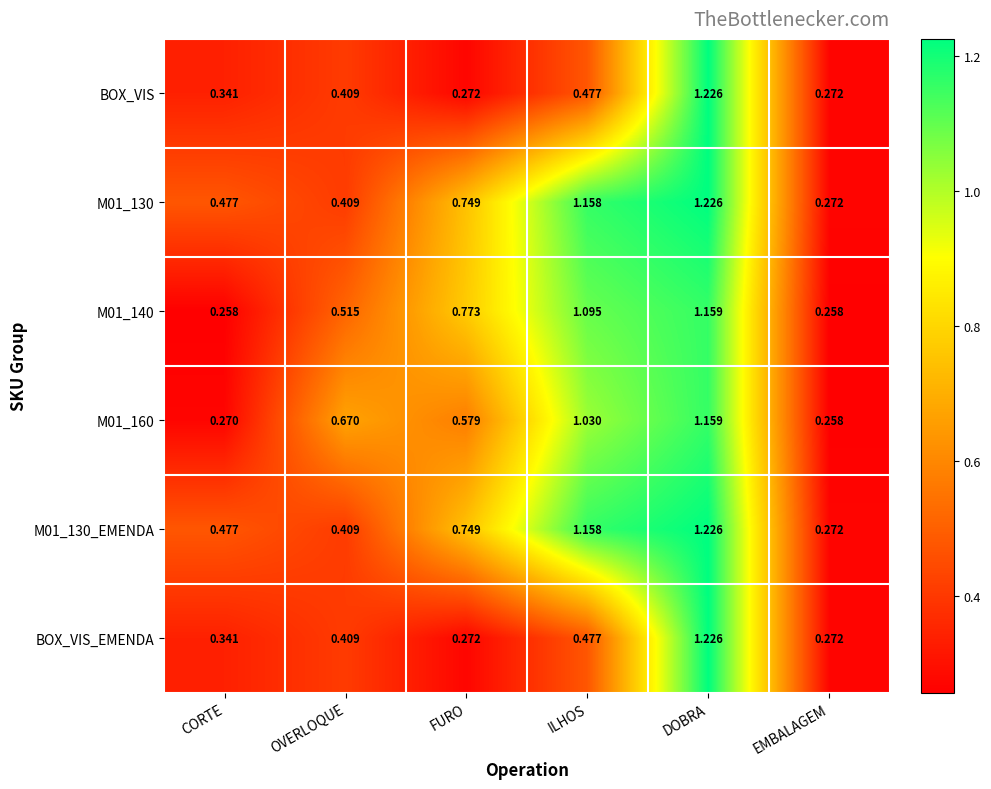

How many distinct data groups are displayed?

6